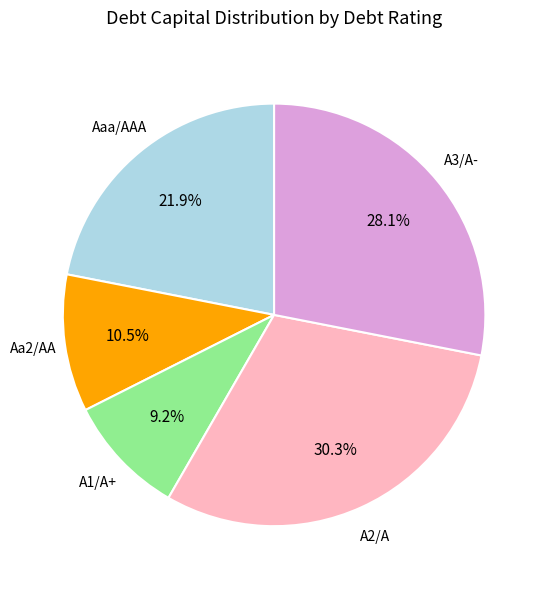

Is there a majority slice in this chart?

No